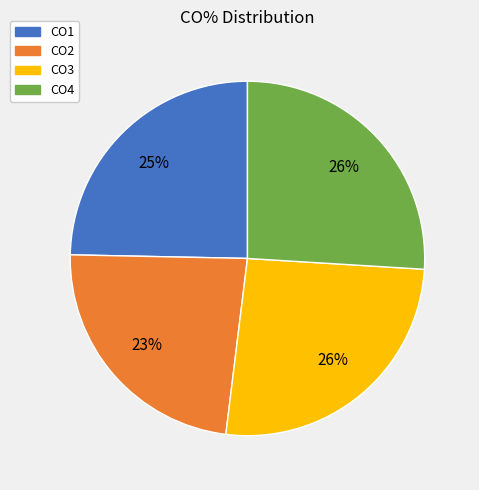

Is the sum of CO2 and CO4 greater than half?

No